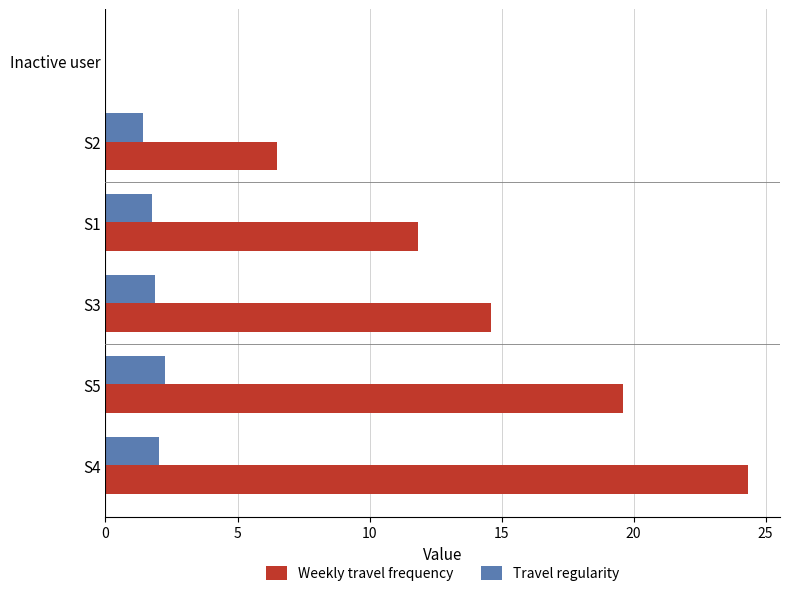

Which series has the largest range (max minus min)?

Weekly travel frequency